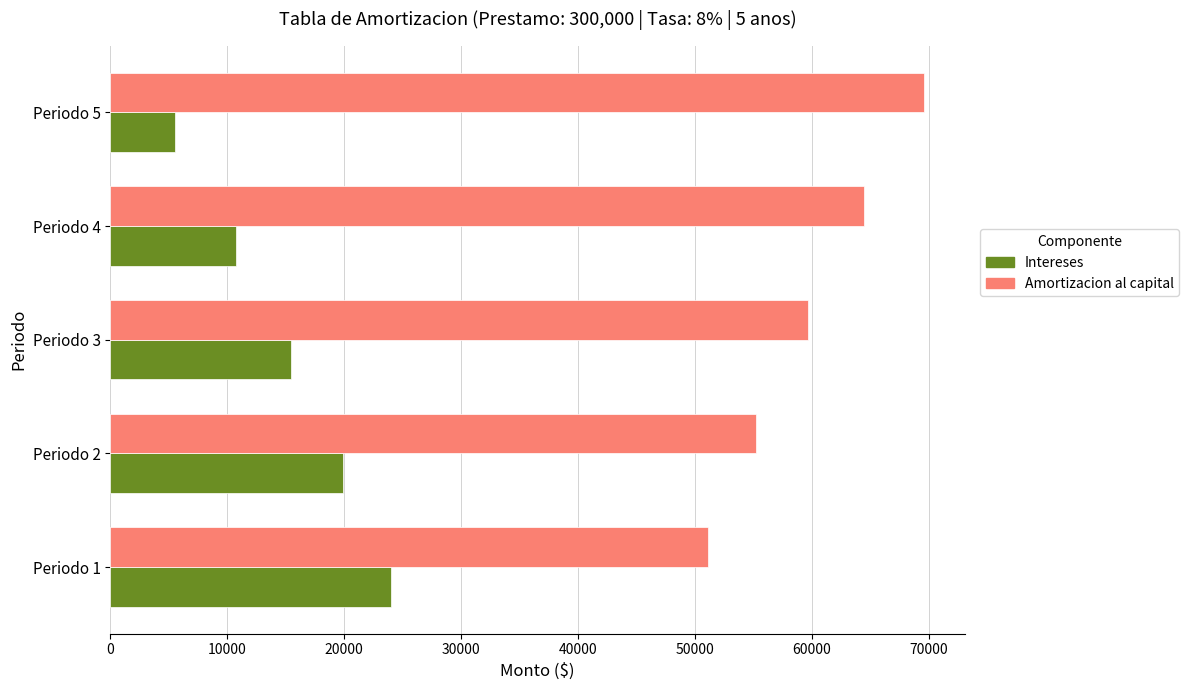

What is the minimum value for Amortizacion al capital?

51136.9